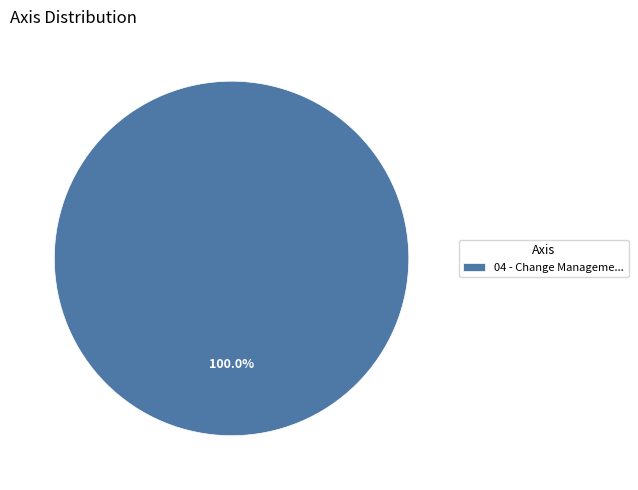

Rank the categories by value from lowest to highest.

04 - Change Manageme...